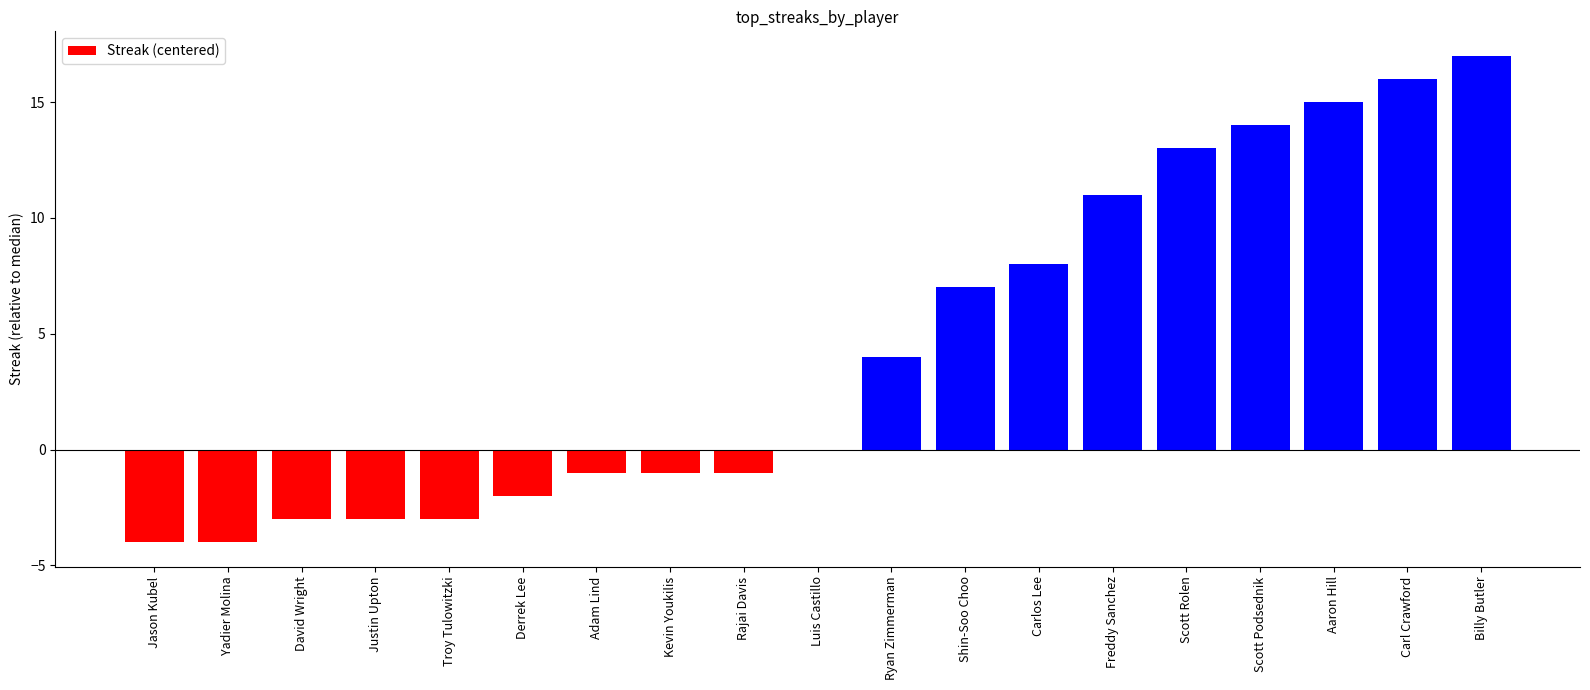

Which category has the highest value across all series?

Billy Butler